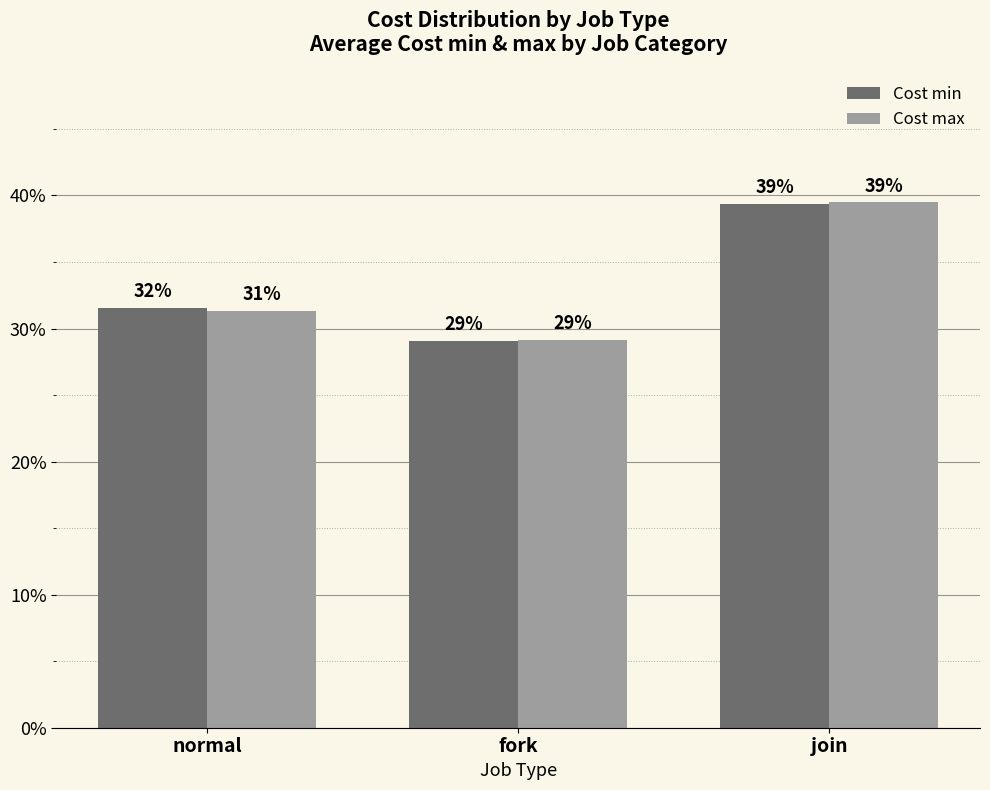

What are all the series names shown in the legend?

Cost min, Cost max